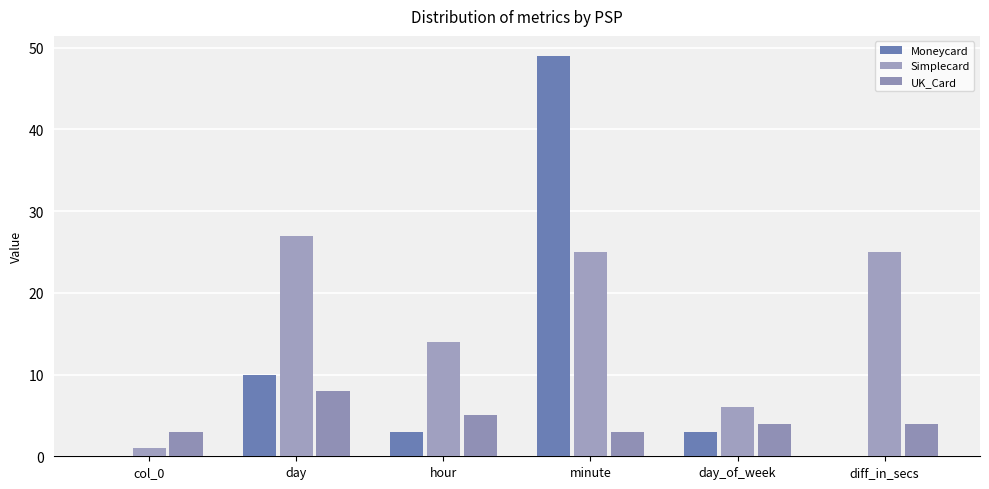

The value of Moneycard at day is 10. True or false?

True